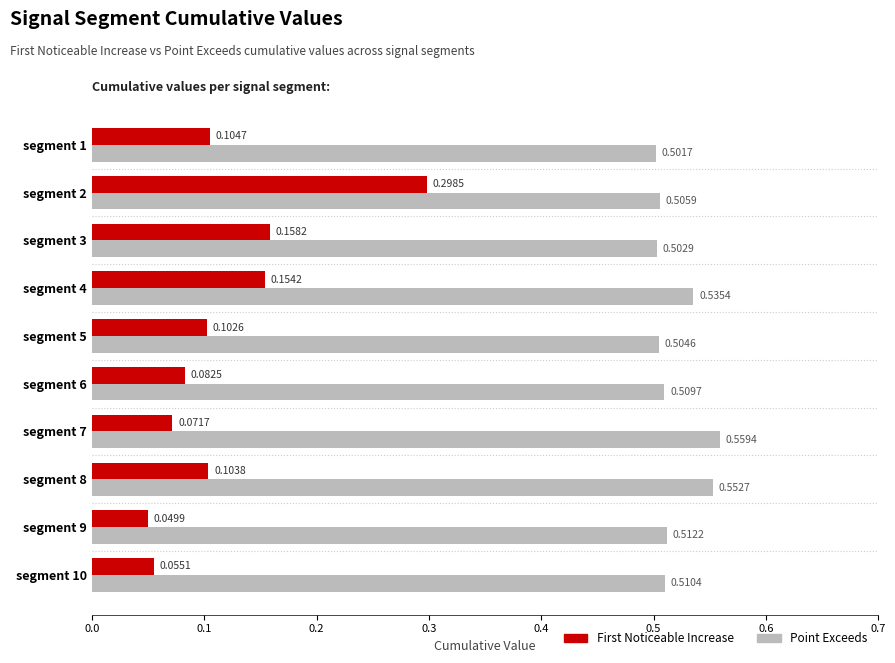

At which category is the sum across all series the highest?

segment 2